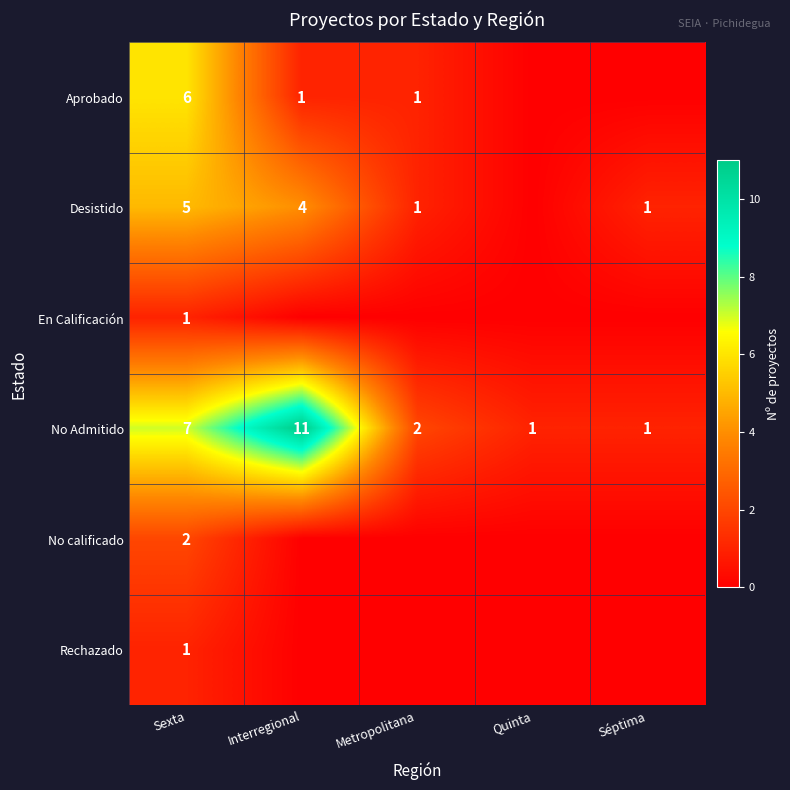

What is the sum of all No Admitido values?

22